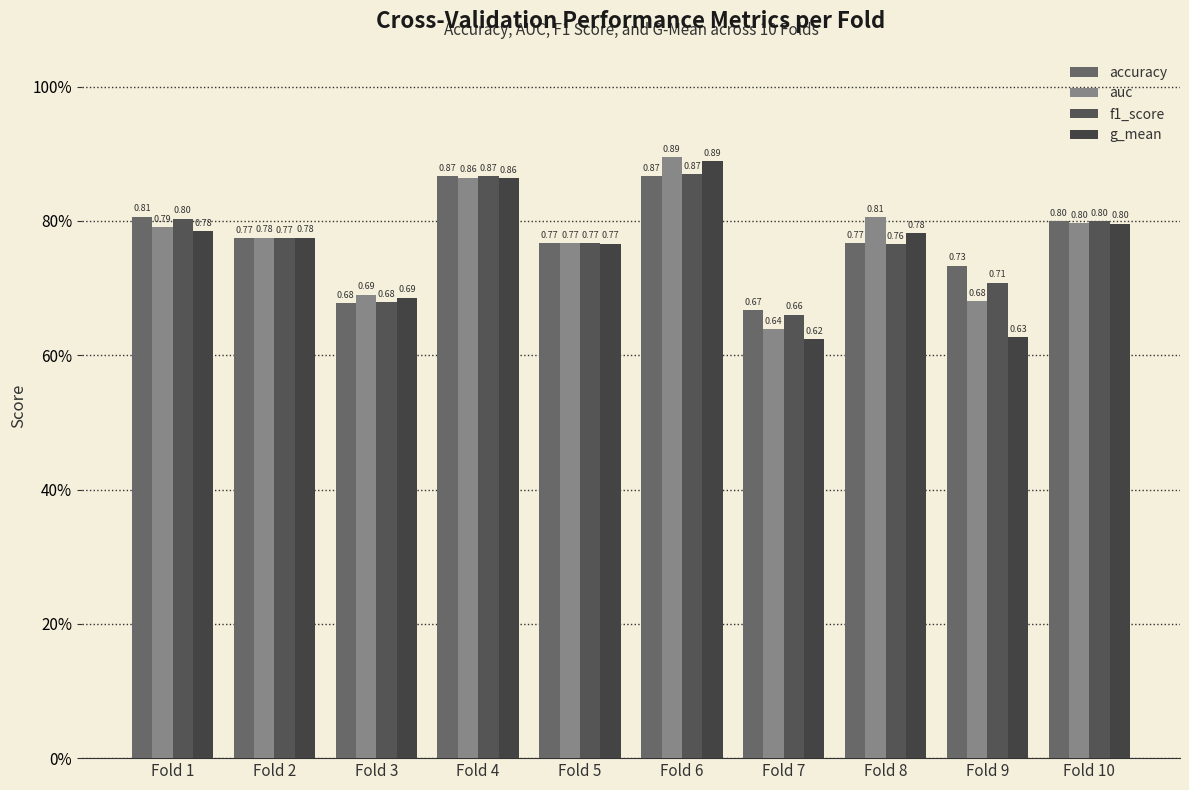

Does the chart contain any negative values?

No